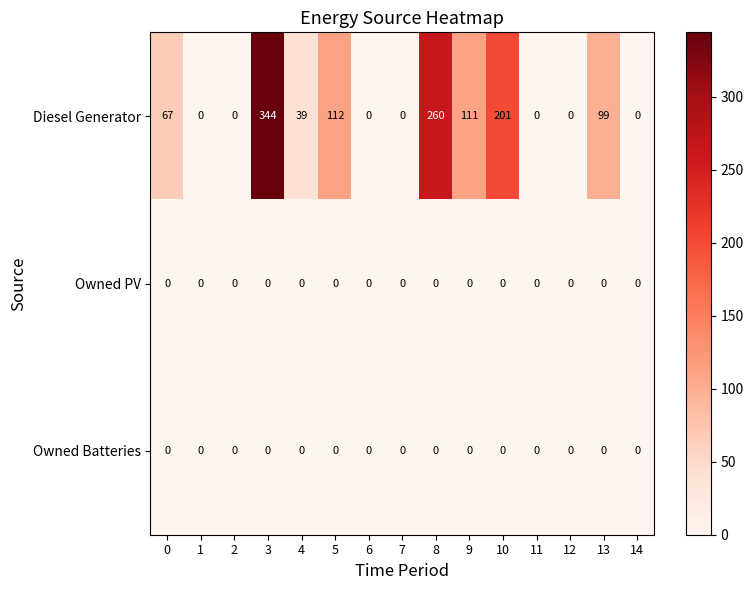

Count the number of categories in the chart.

15